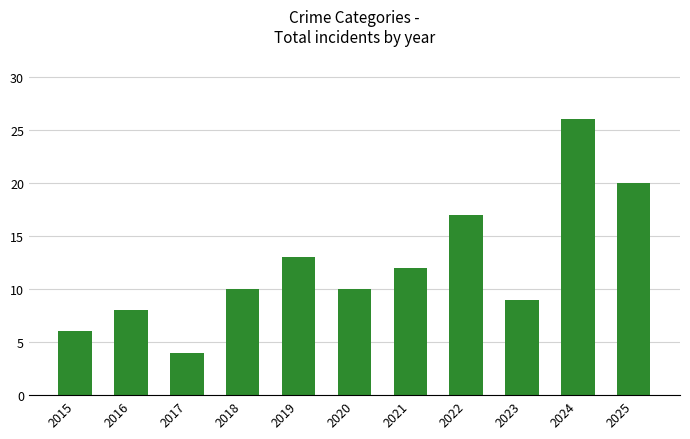

Reading left to right, extract all data points from this chart.

2015=6	2016=8	2017=4	2018=10	2019=13	2020=10	2021=12	2022=17	2023=9	2024=26	2025=20